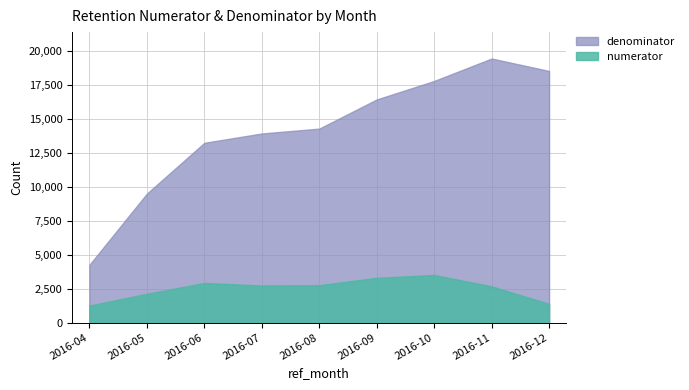

What is the sum of all numerator values?

22630